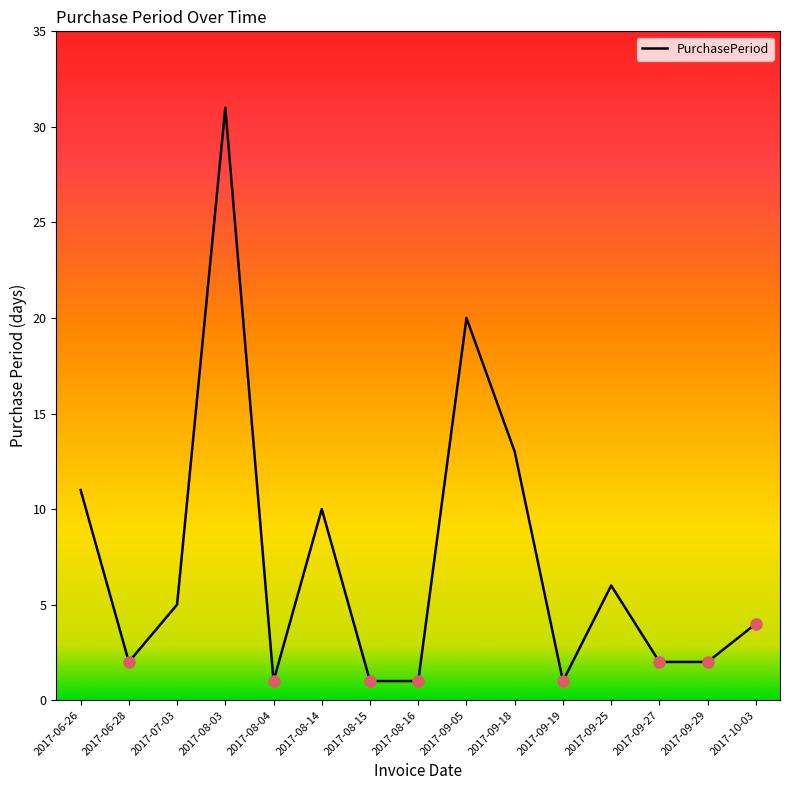

What is the ratio of the value at 2017-08-03 to the value at 2017-08-16?

31.0